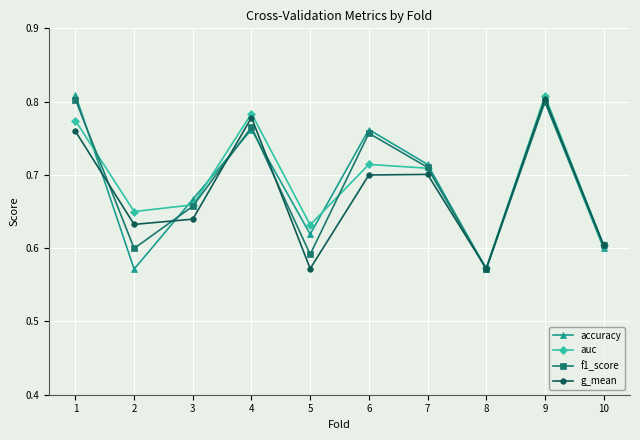

What is the sum of all accuracy values?

6.9